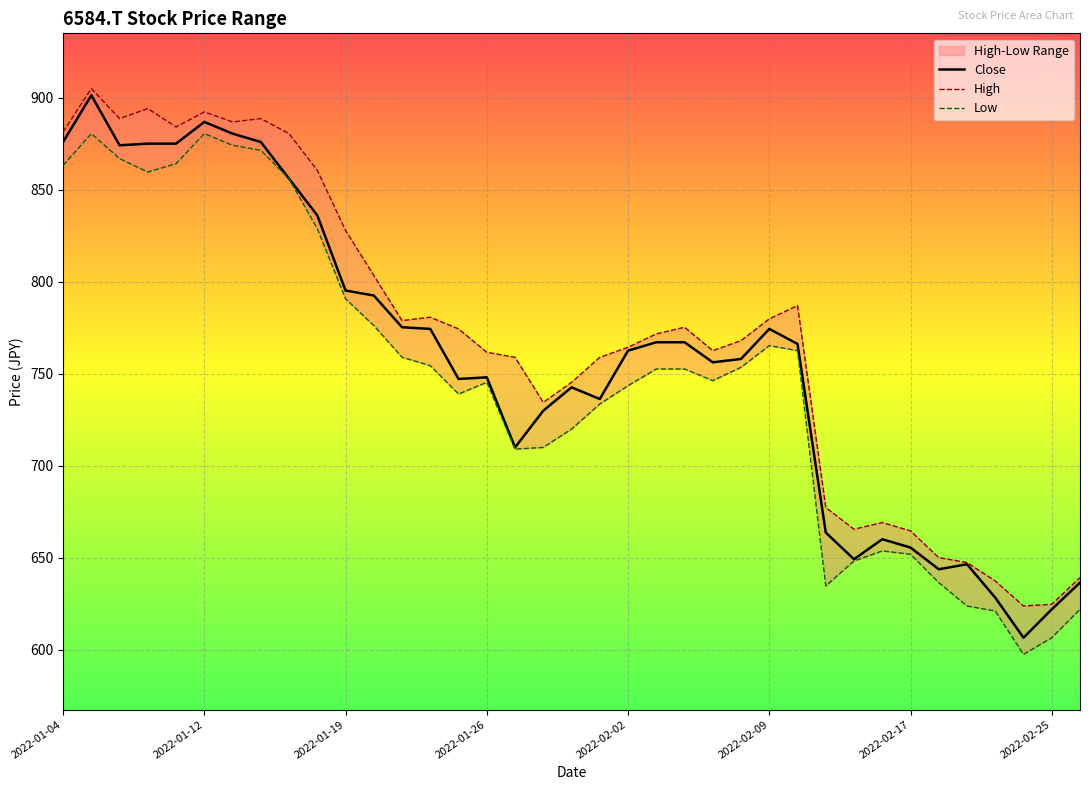

How many values in the Close series are below 762?

18